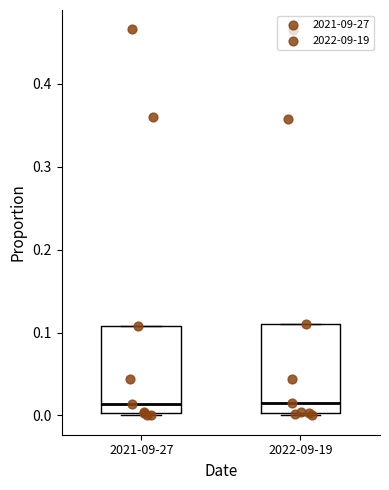

Reading left to right, transcribe this box plot: for each box, give where its median line is, the range the box spans, and where its two whiskers end, as read against the y-axis. The values are not printed on the chart, so give them approximately, as read against the axis.

2021-09-27: median 0.01, box 0.00 to 0.11, whiskers 0.00 to 0.11
2022-09-19: median 0.02, box 0.00 to 0.11, whiskers 0.00 to 0.11